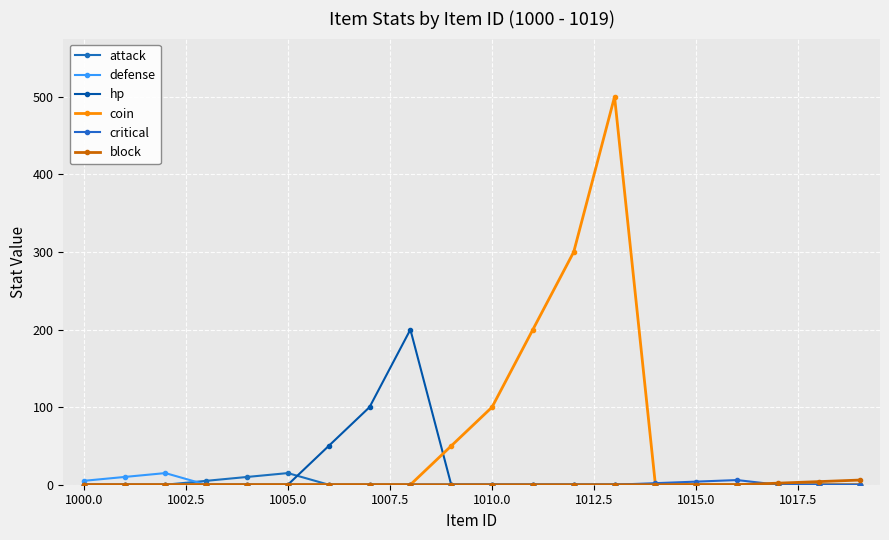

True or false: attack and critical intersect in this chart.

False